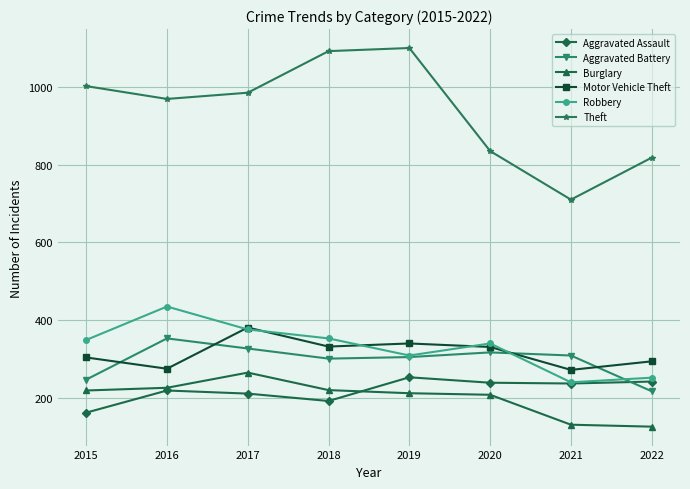

True or false: Robbery and Theft intersect in this chart.

False